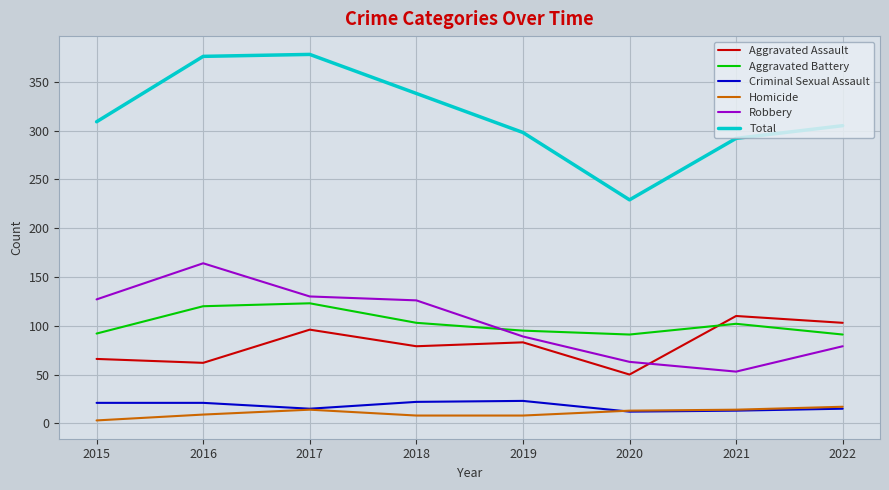

True or false: Robbery and Criminal Sexual Assault intersect in this chart.

False